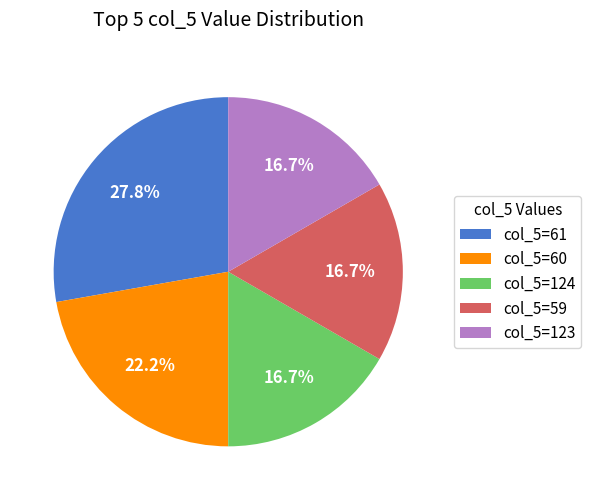

What is the ratio of the value at col_5=124 to the value at col_5=60?

0.8